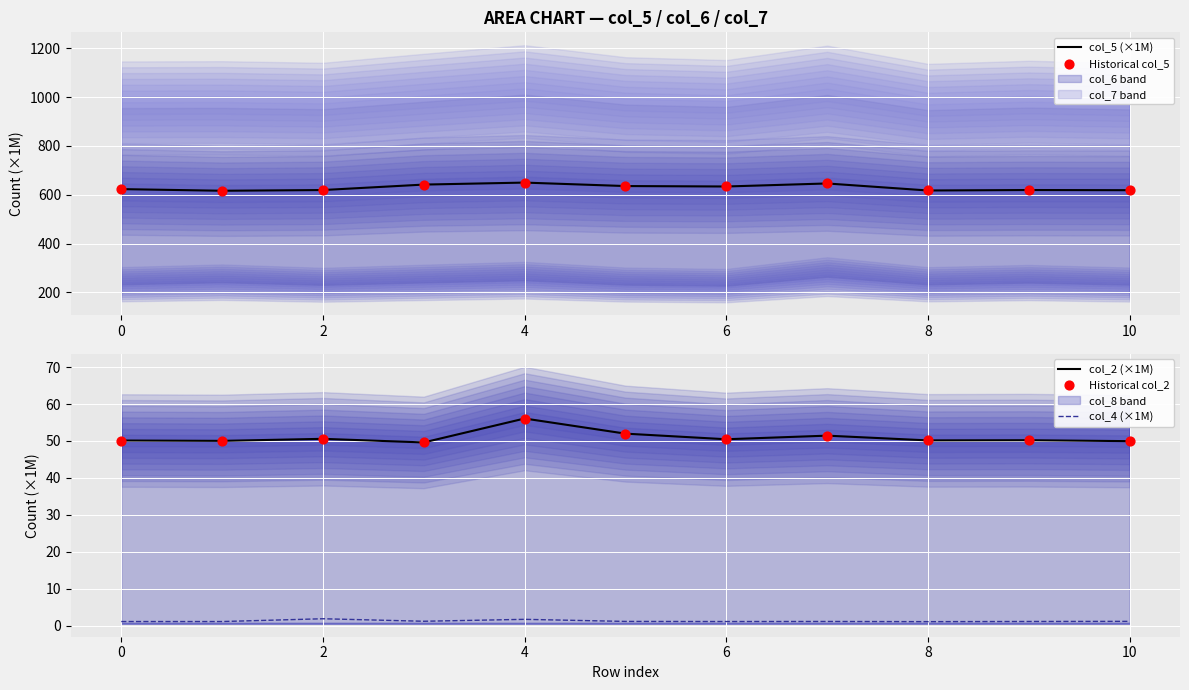

True or false: col_4 (×1M) has a value of 1.1 at 8.

True